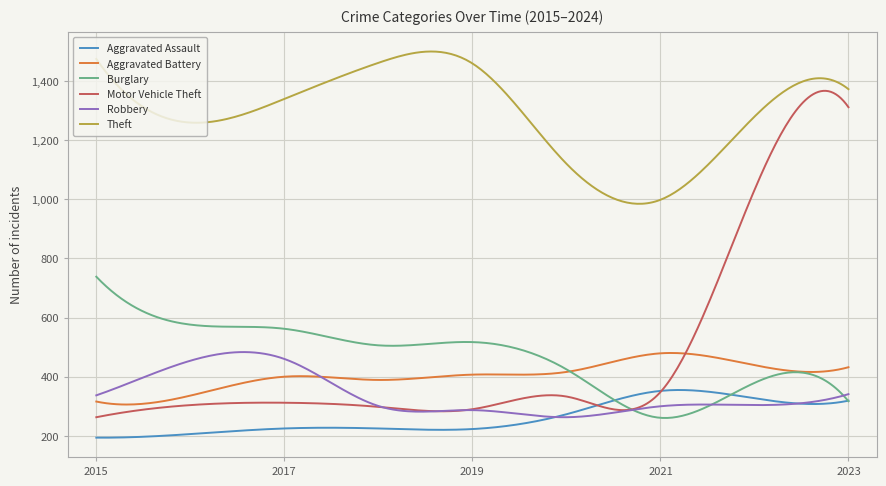

How many lines are shown in the chart?

6